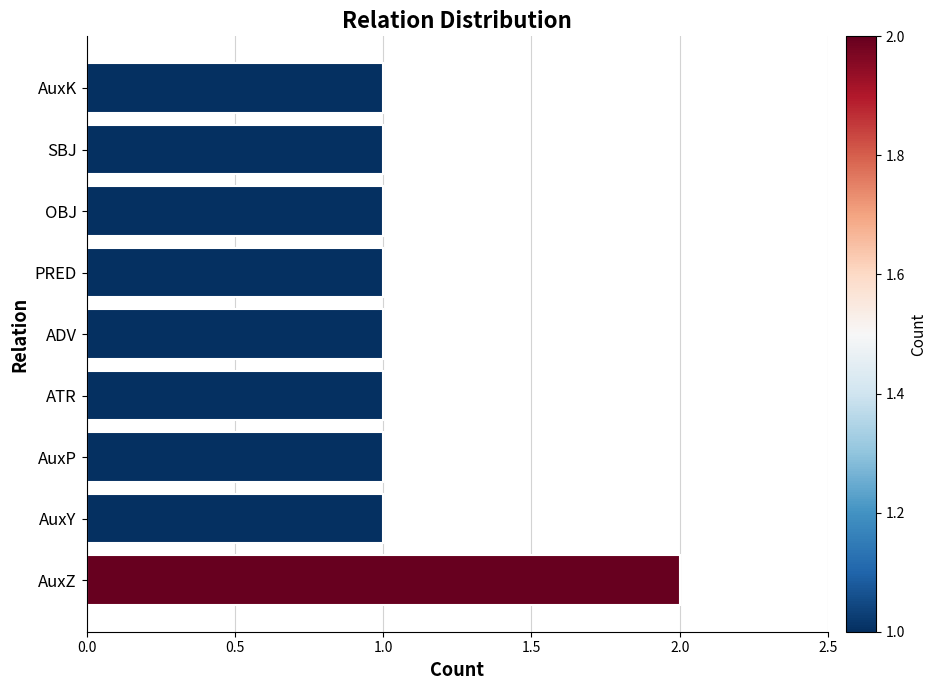

Reading top to bottom, list all the values displayed in this chart.

AuxK=1	SBJ=1	OBJ=1	PRED=1	ADV=1	ATR=1	AuxP=1	AuxY=1	AuxZ=2